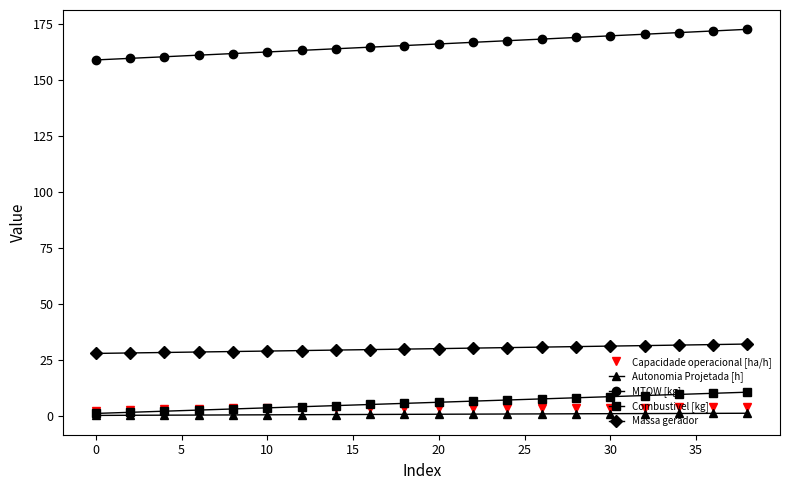

What is the lowest value of the Capacidade operacional [ha/h] series?

2.3